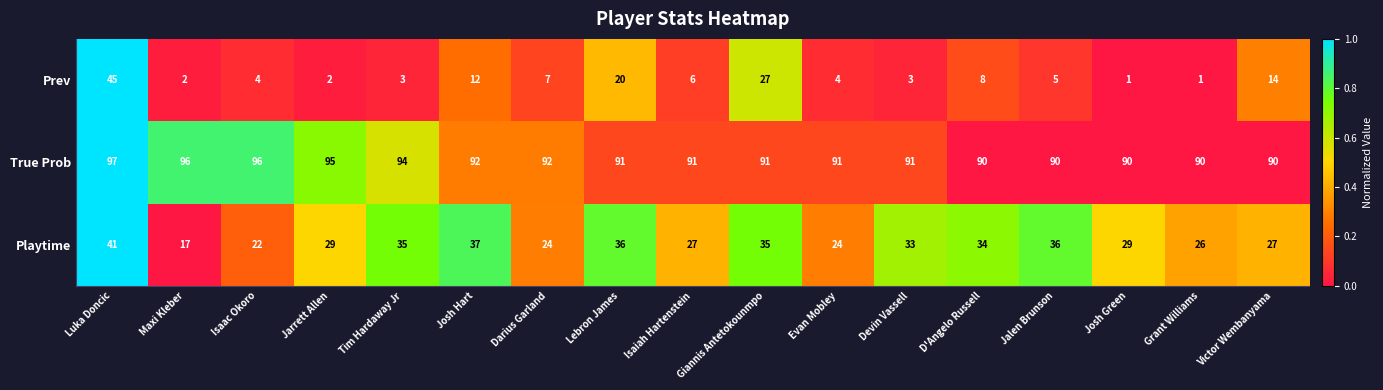

How many categories are shown in the chart?

17